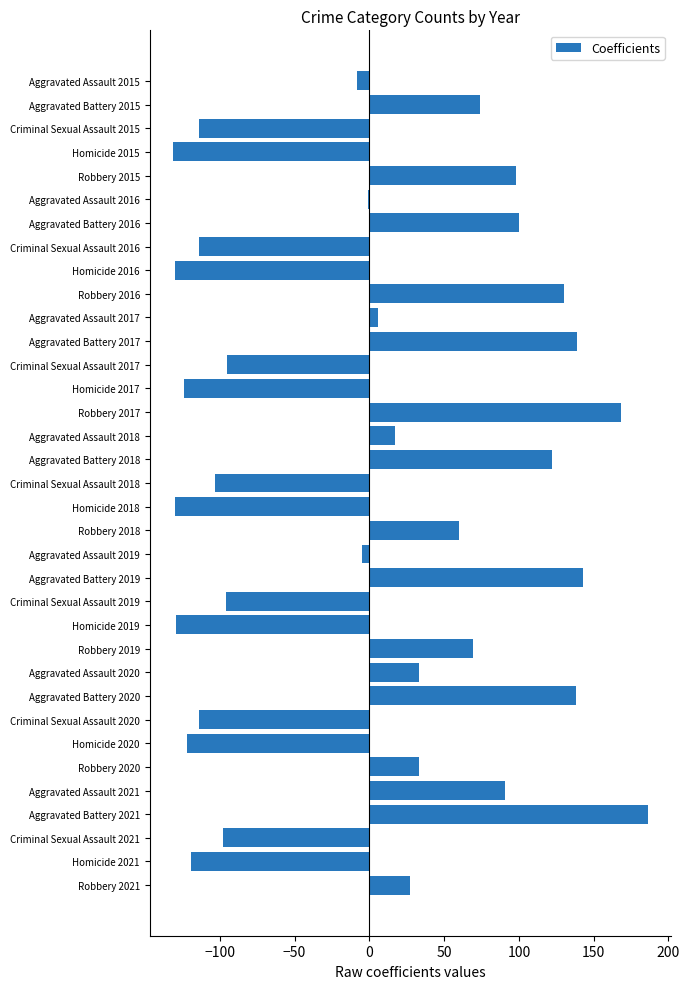

What is the greatest value displayed?

186.0